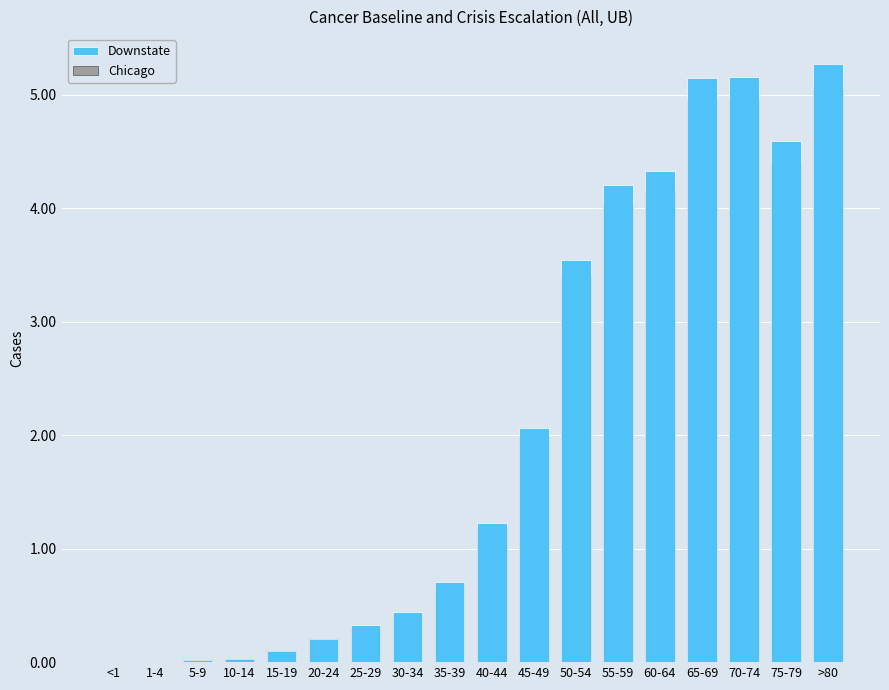

How many bars are there in each group?

2